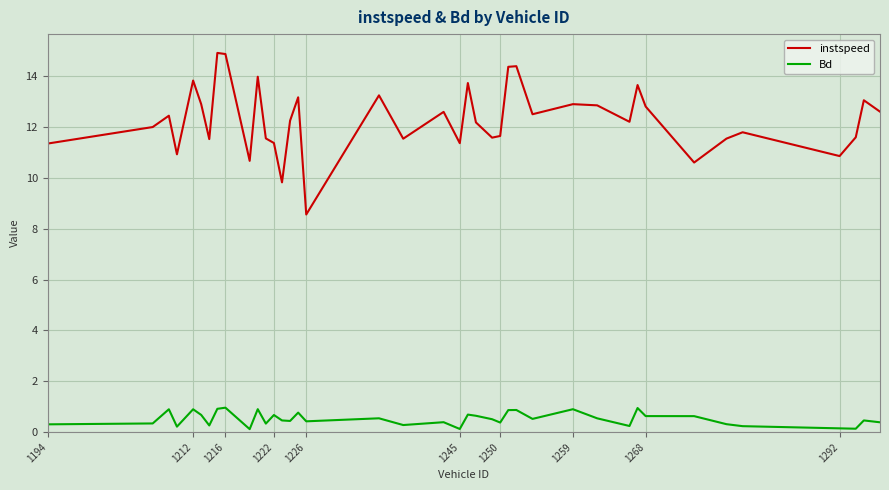

Which series has the largest total across all categories?

instspeed